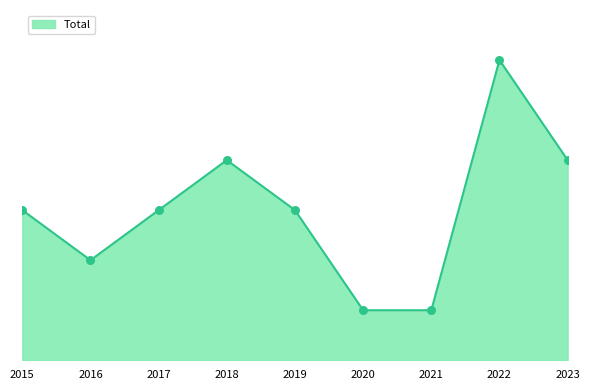

What is the ratio of the value at 2021 to the value at 2022?

0.2